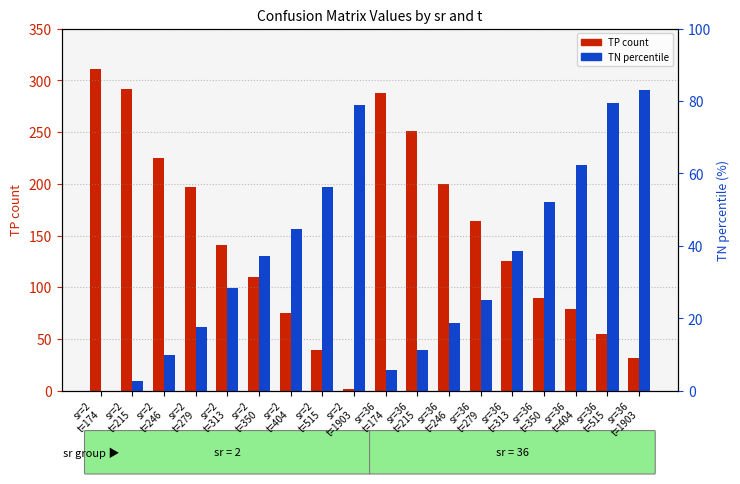

What is the label of the 14th bar from the right?

sr=2
t=313